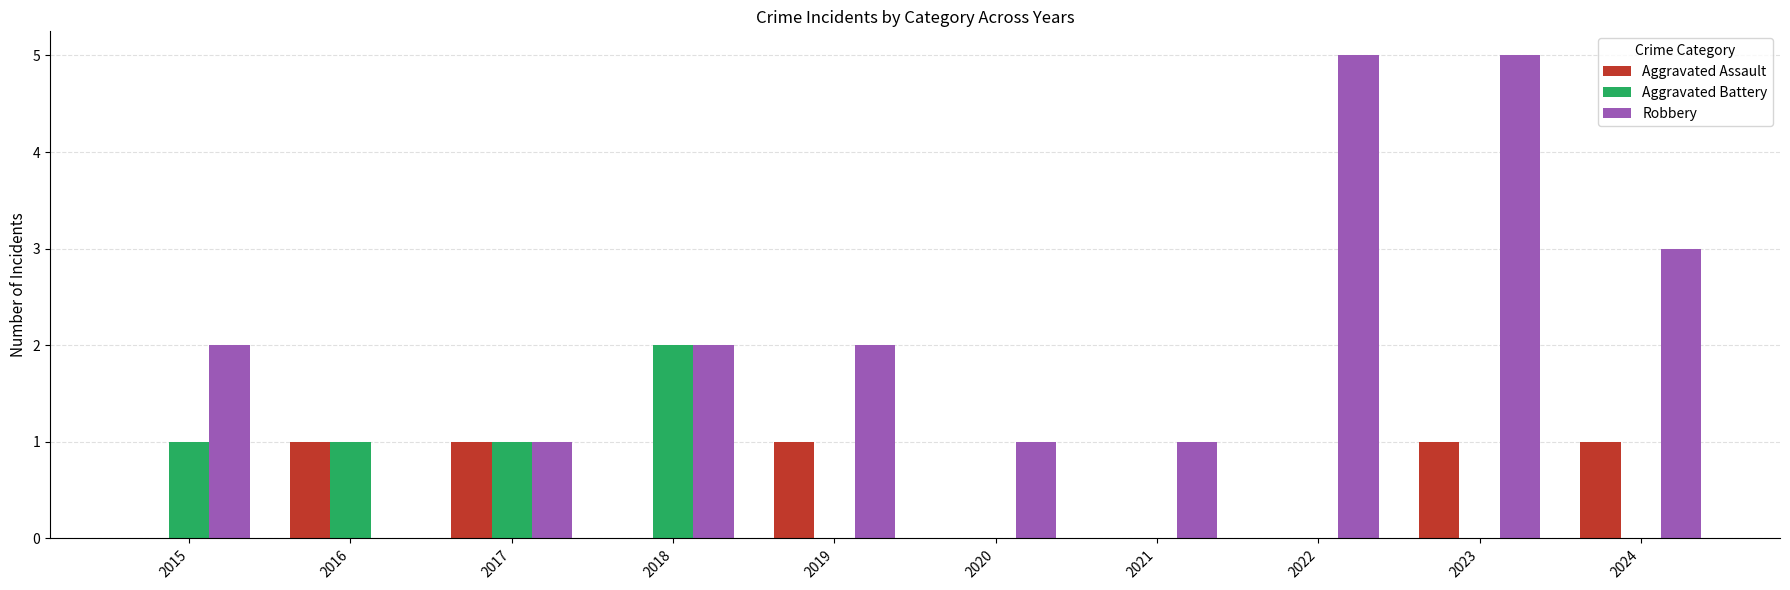

The value of Aggravated Battery at 2016 is 1. True or false?

True